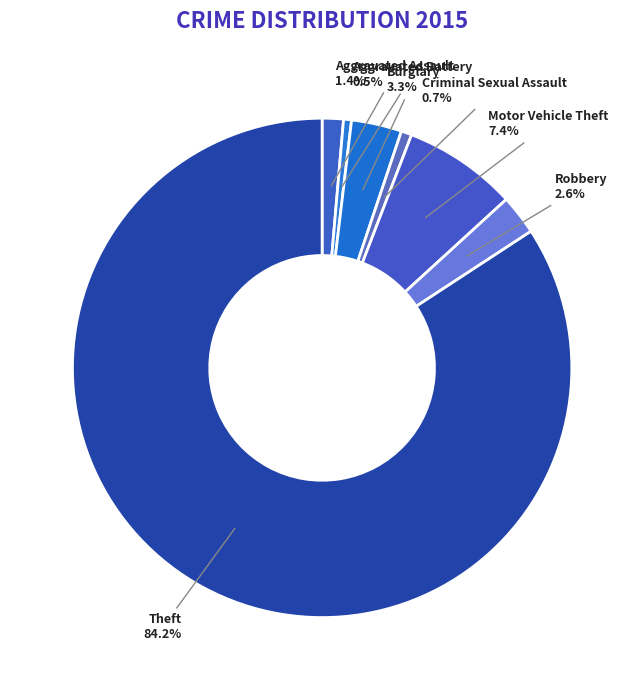

What portion of the pie excludes Criminal Sexual Assault?

99.3%